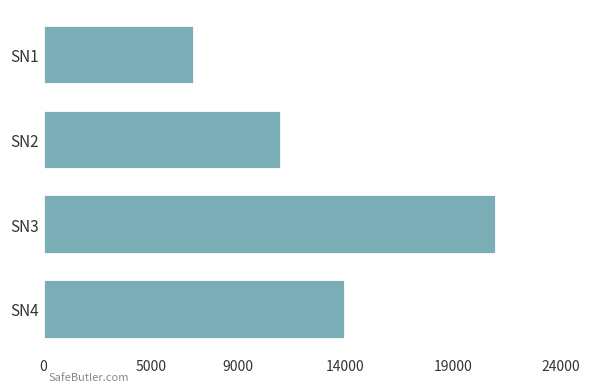

What is the ratio of the value at SN1 to the value at SN3?

0.3